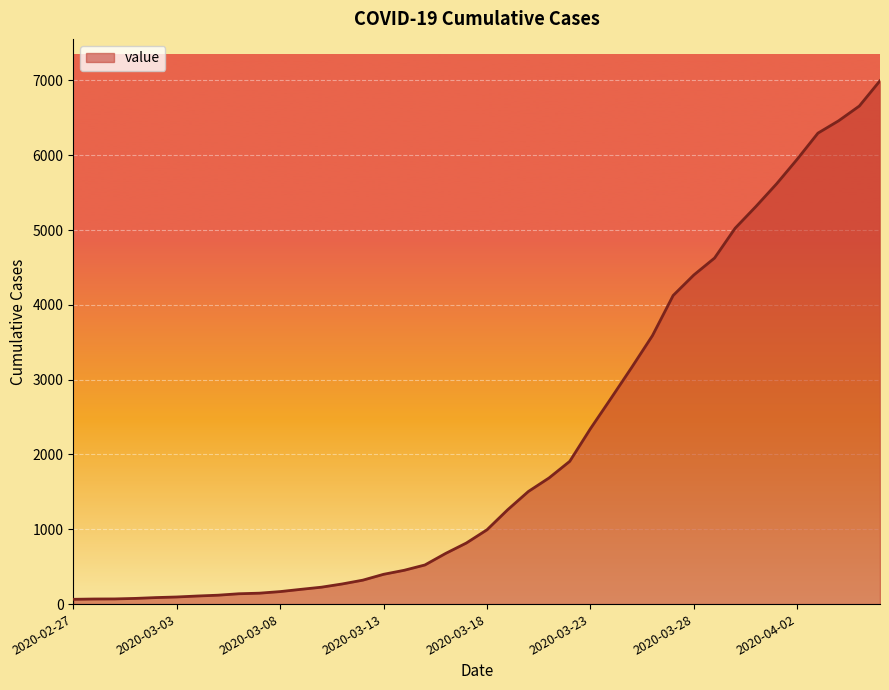

What is the greatest value displayed?

6995